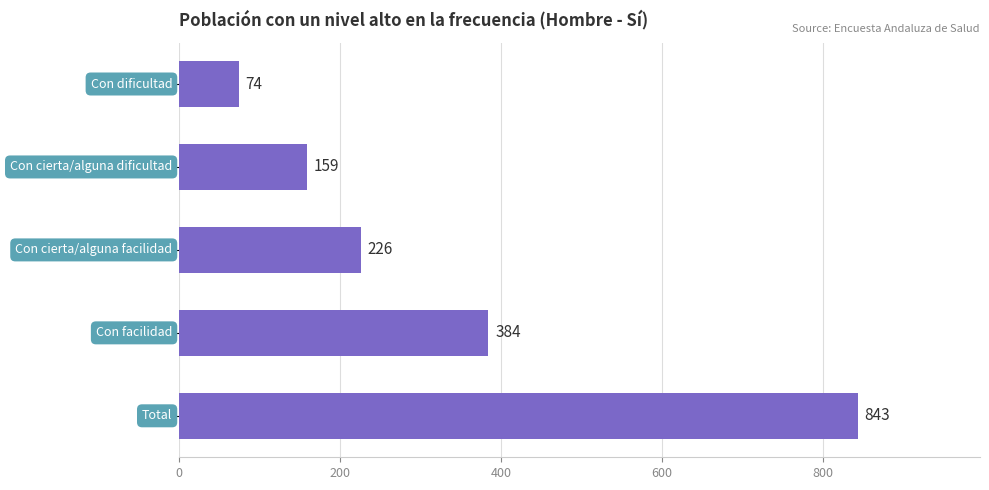

How many bars are there in total?

5